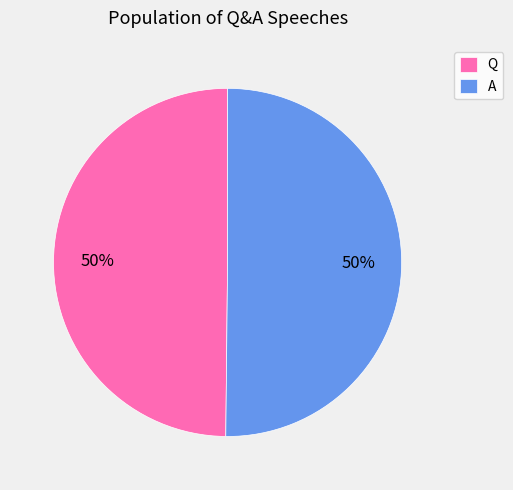

To the nearest percent, what percentage of the pie is Q?

50%